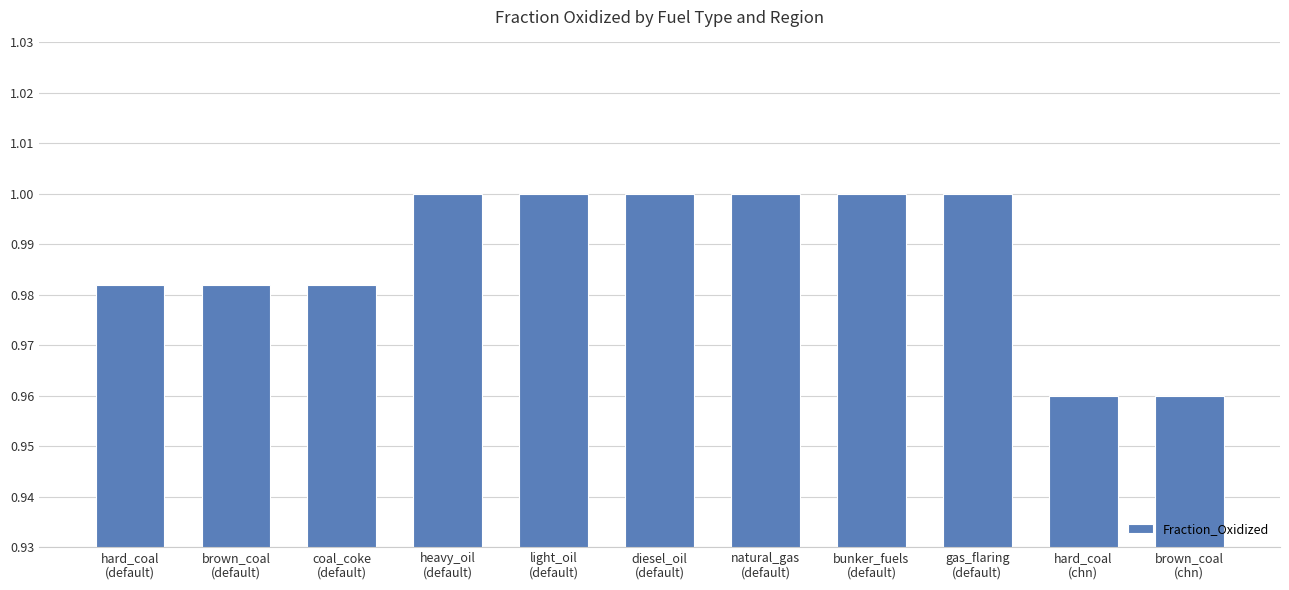

Does the chart contain any negative values?

No